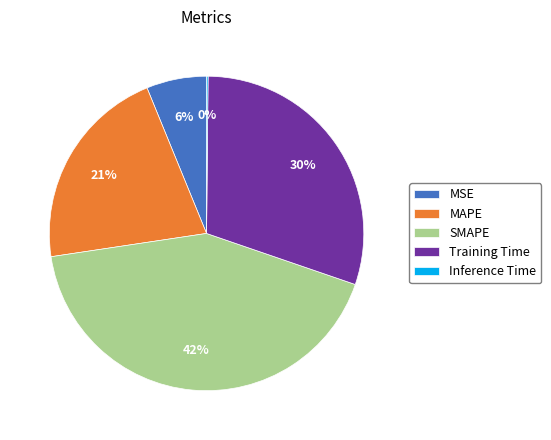

Which slice is the largest?

SMAPE